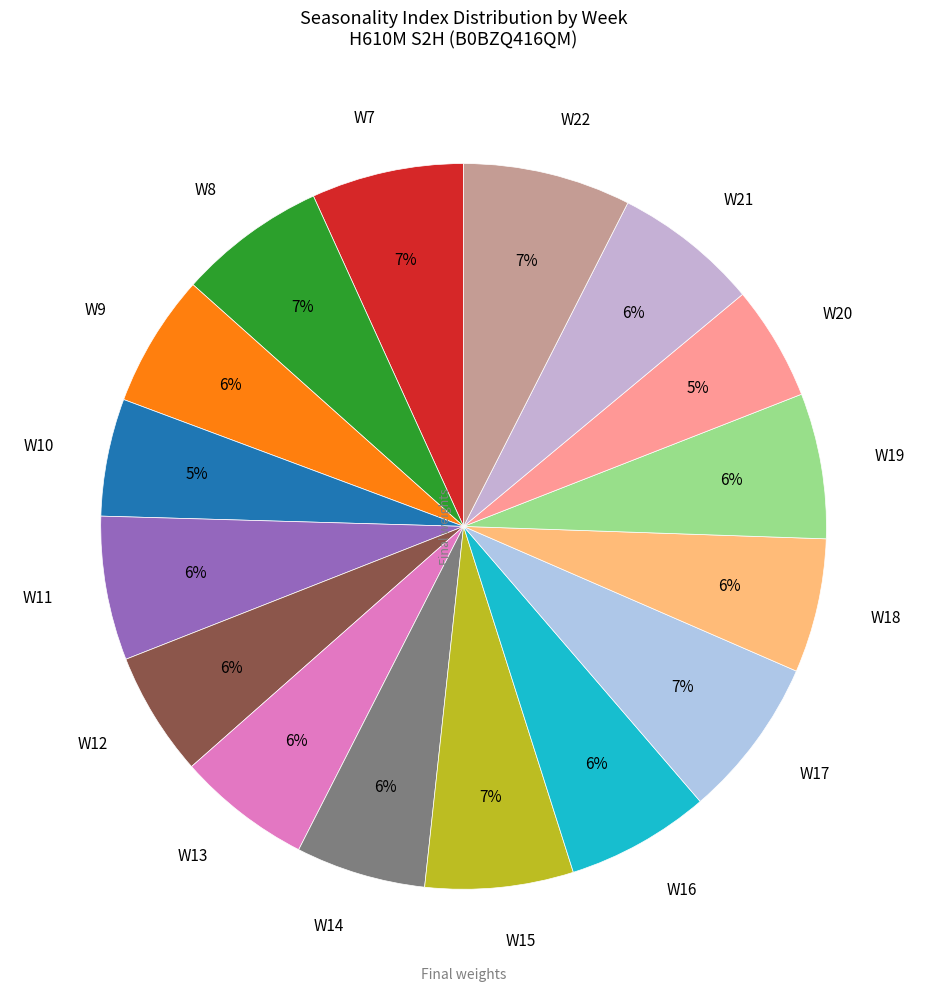

The W10 slice represents 19% of the pie. True or false?

False